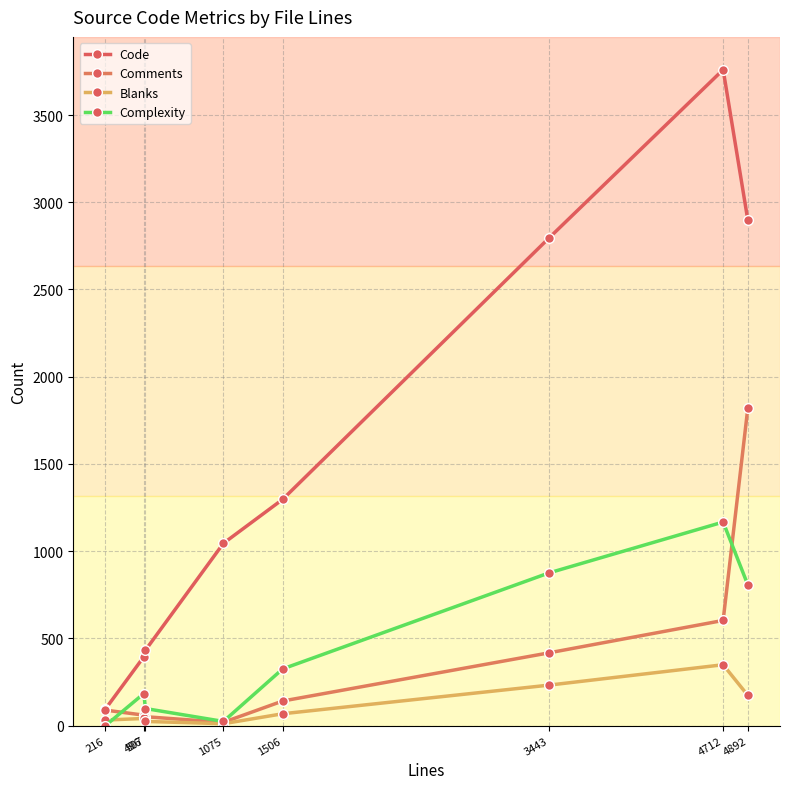

What is the average value of the Blanks series?

116